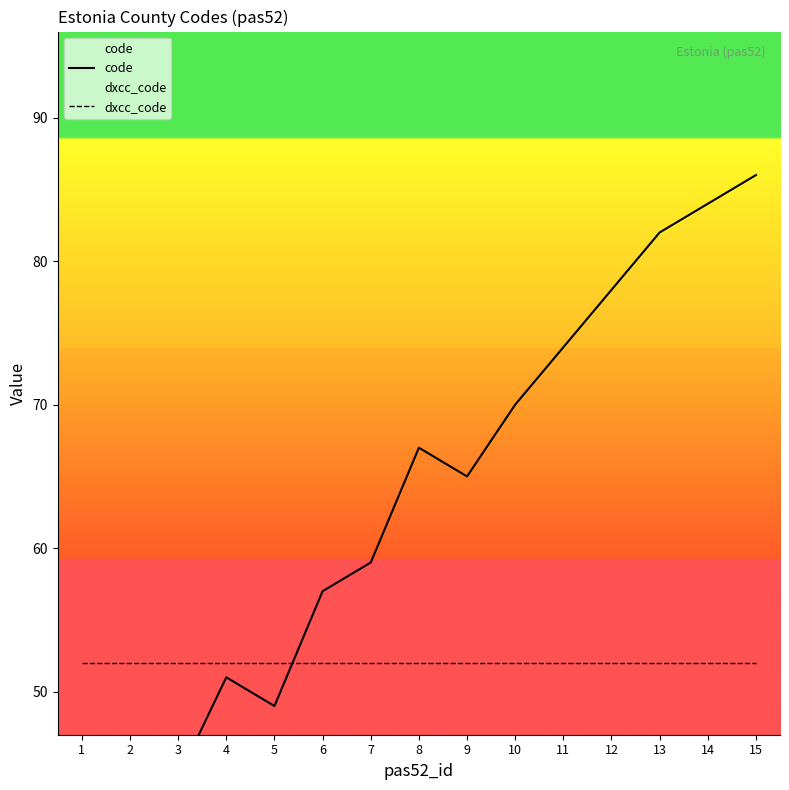

Is the value of dxcc_code at 14 greater than the value of code at 9?

No